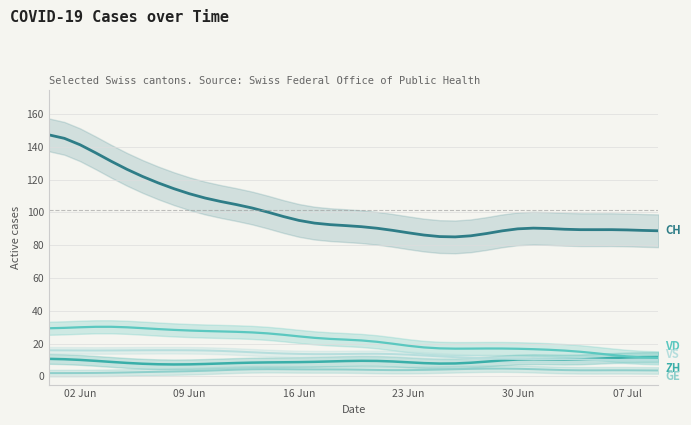

How many categories are shown in the chart?

40